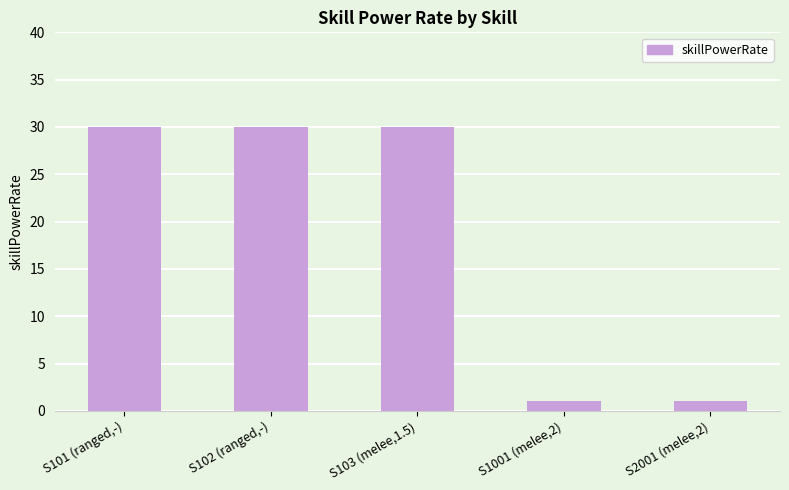

What is the average value?

18